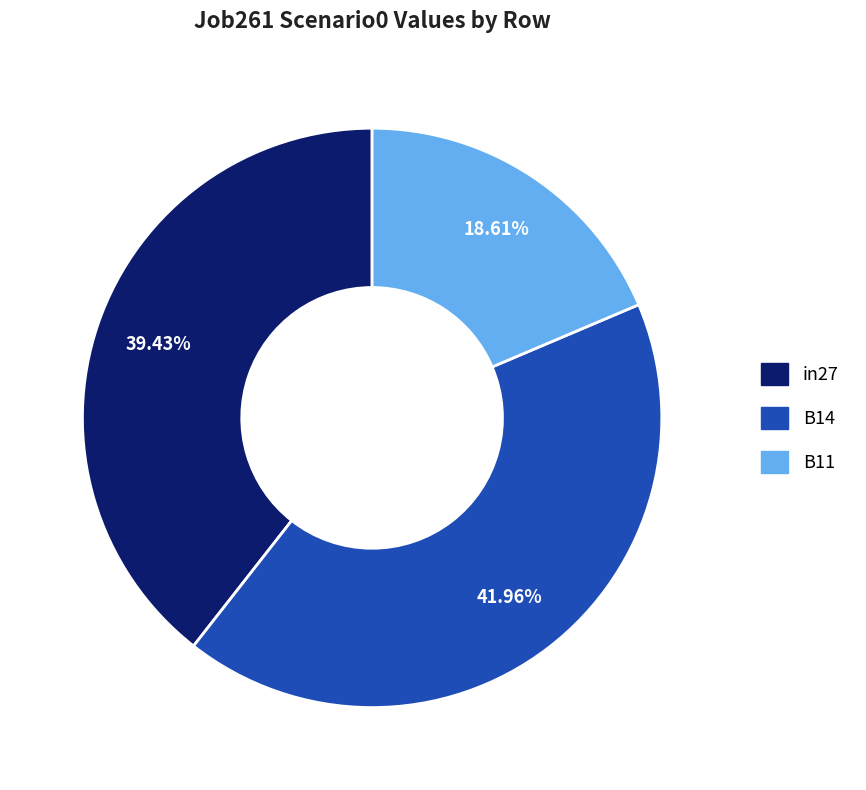

What percentage is the B14 slice, to the nearest percent?

42%